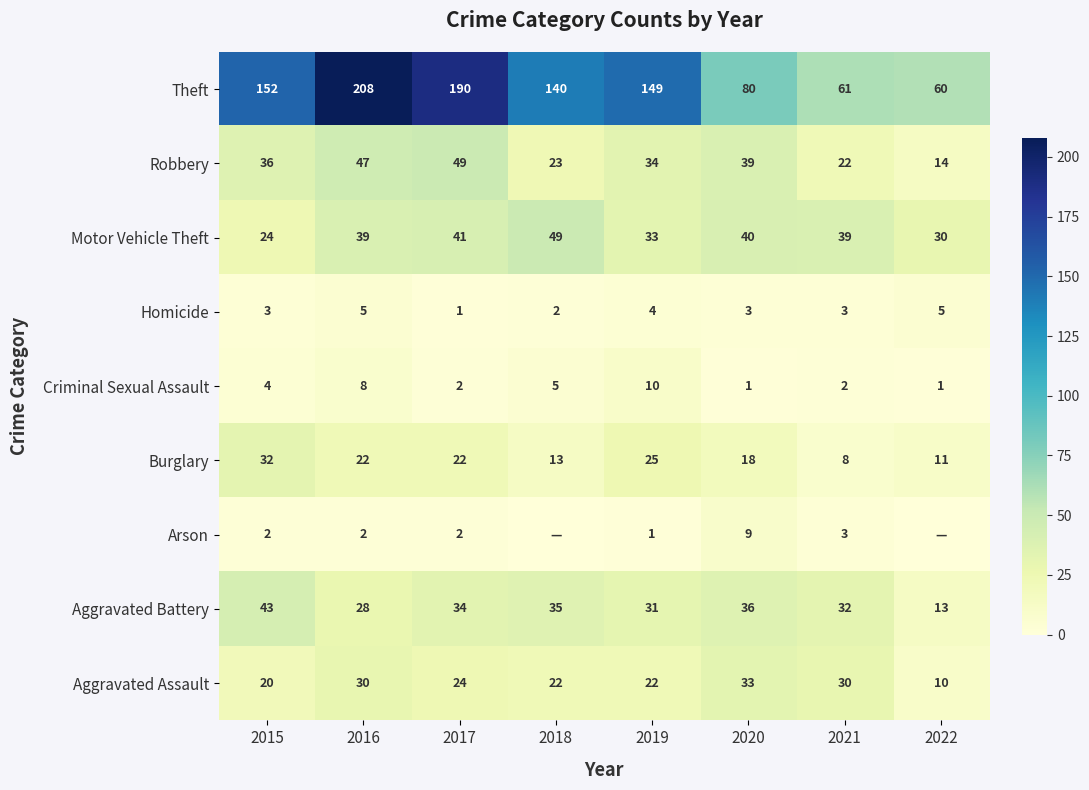

What is the lowest value of the Motor Vehicle Theft series?

24